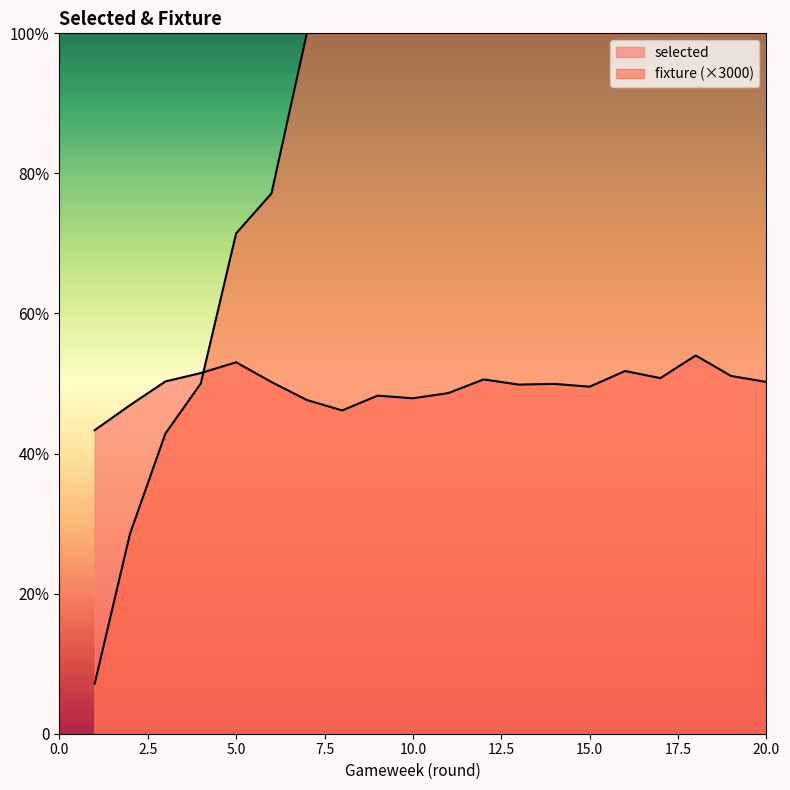

What is the spread (max minus min) of values at 17?

403384